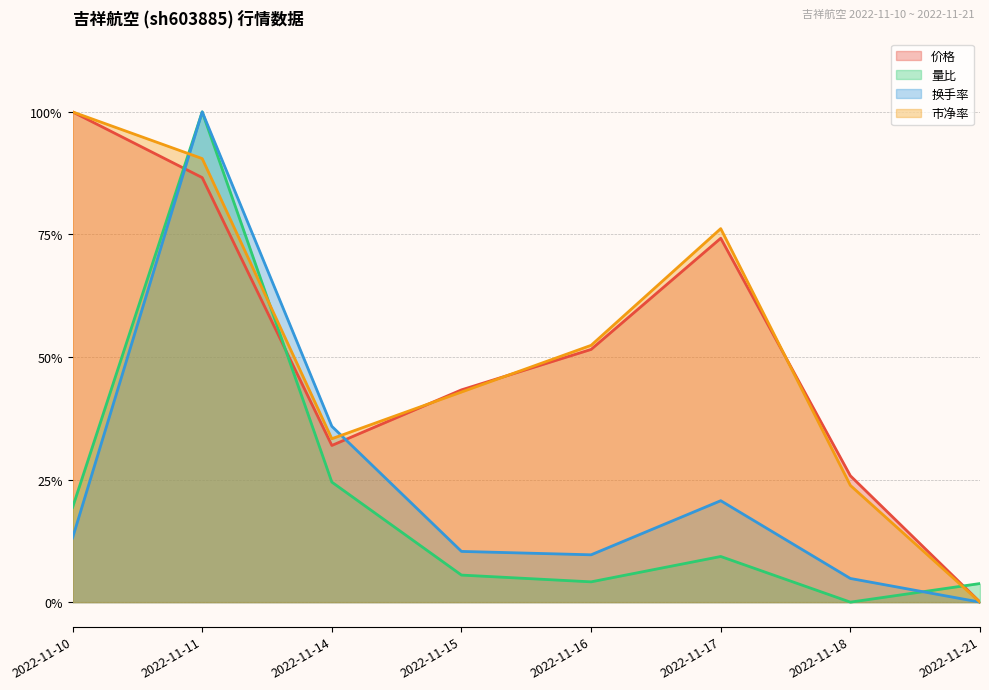

Which series has the largest total across all categories?

市净率